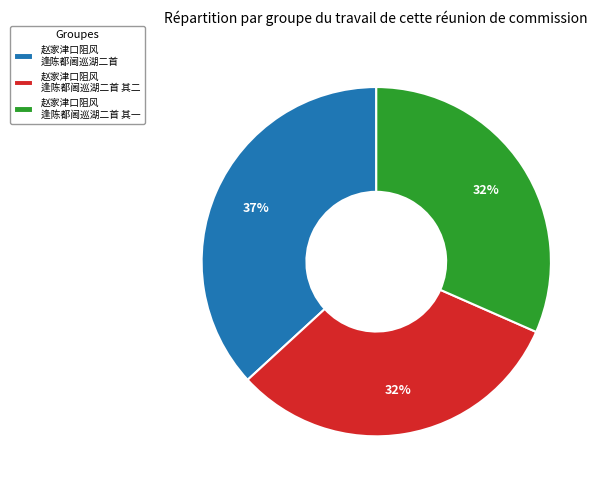

How many segments does this pie chart have?

3